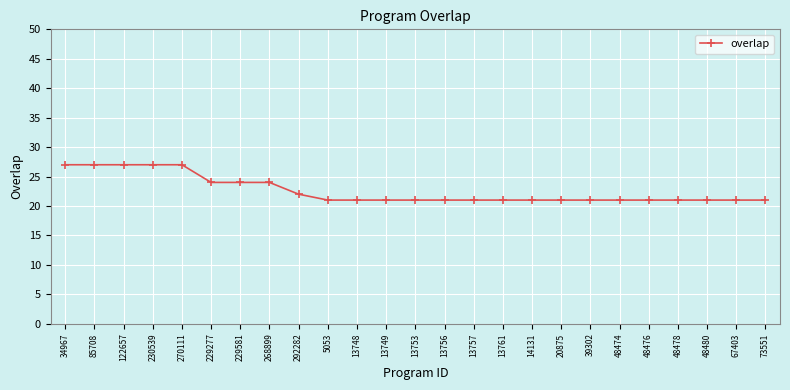

What position from the right is 20875?

8